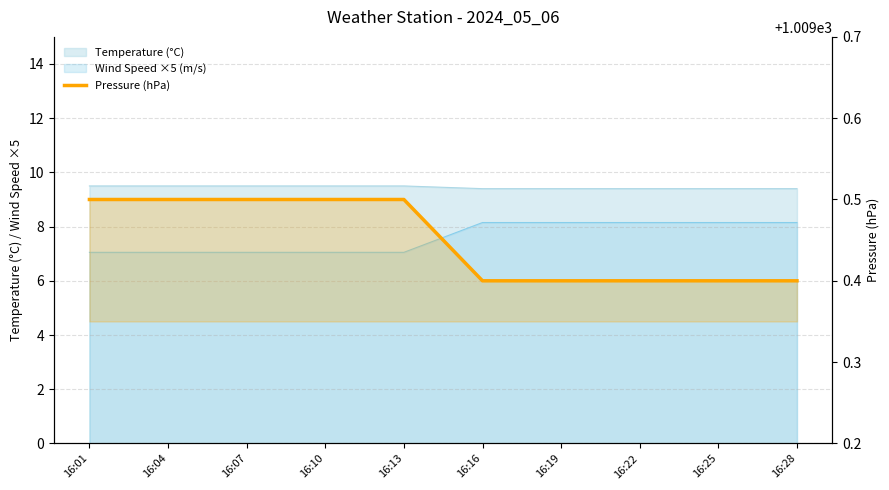

Between 16:25 and 16:10, which is larger?

16:10